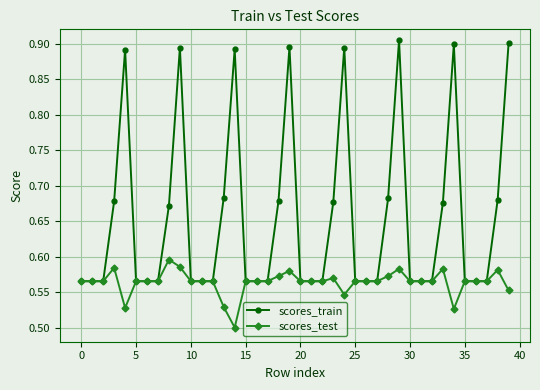

True or false: scores_train has more than 1 points higher than both neighbors.

True